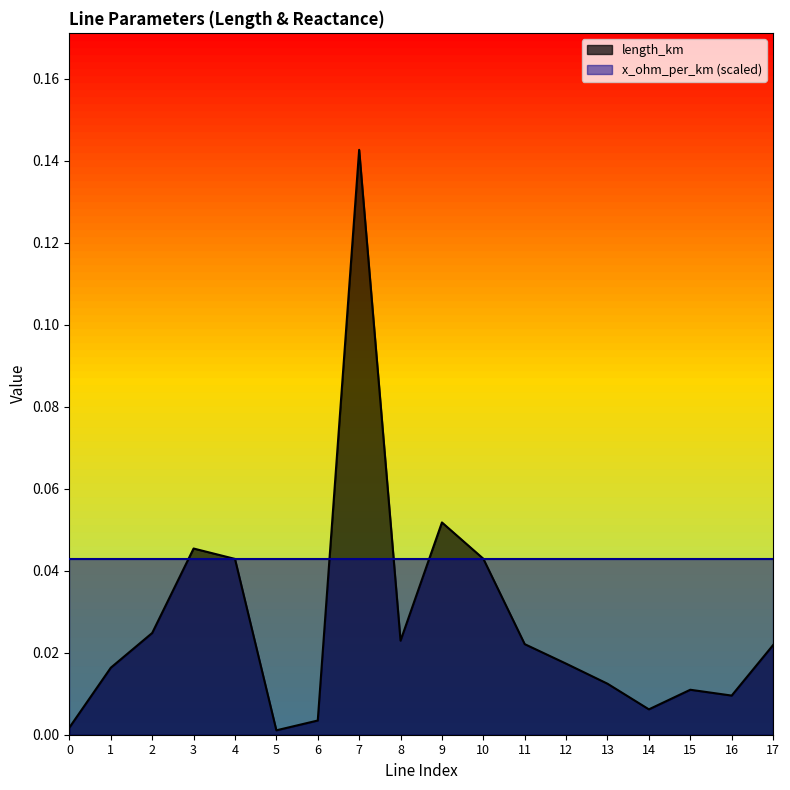

How many points are lower than both their immediate neighbors (excluding endpoints)?

4